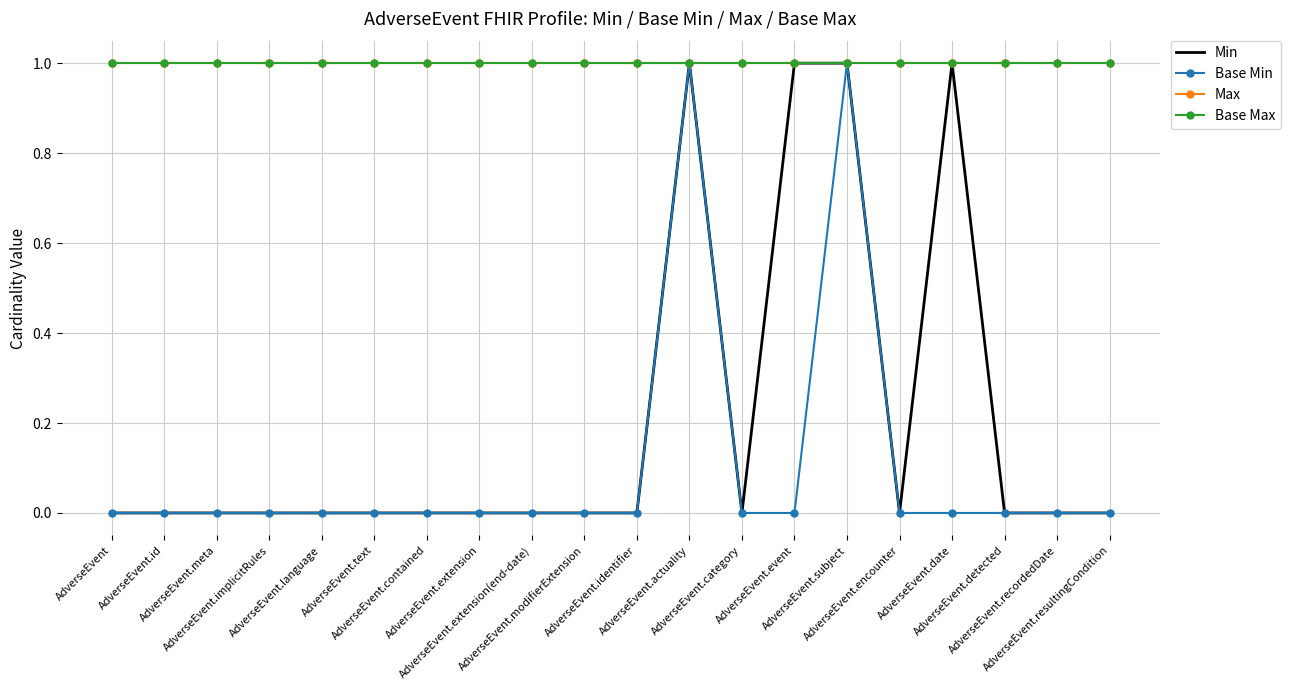

Read the Max value at AdverseEvent.subject.

1